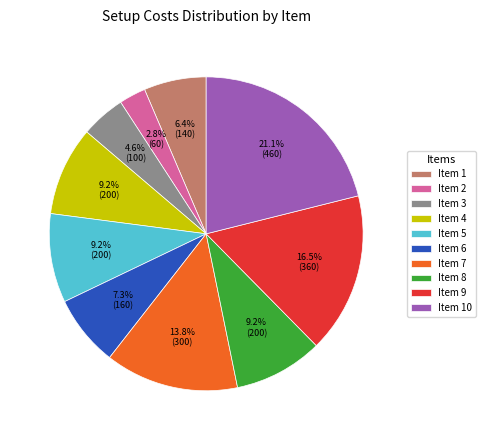

How much of the chart is everything except Item 9?

83.5%